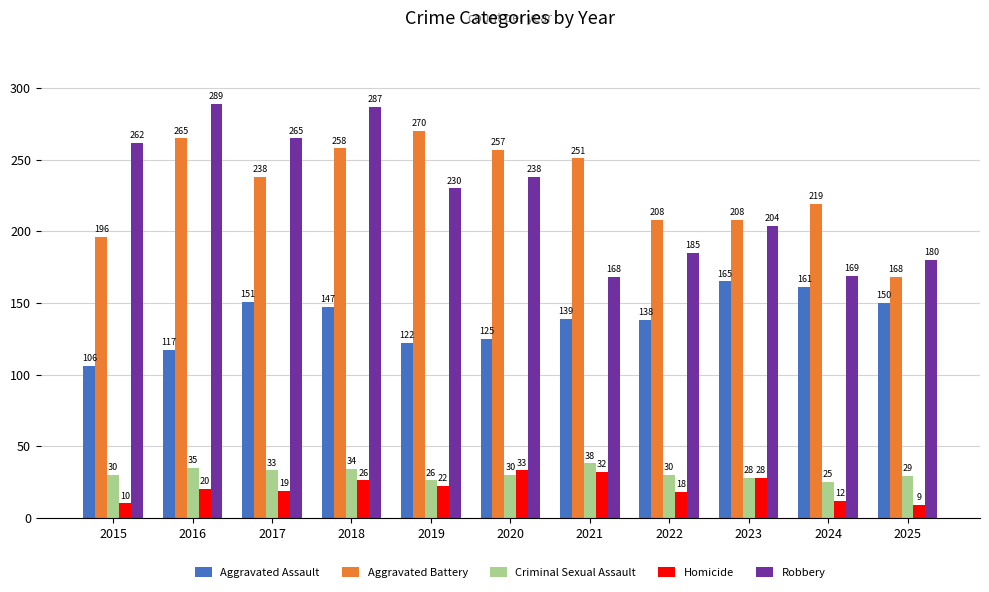

What is the minimum value shown in the chart?

9